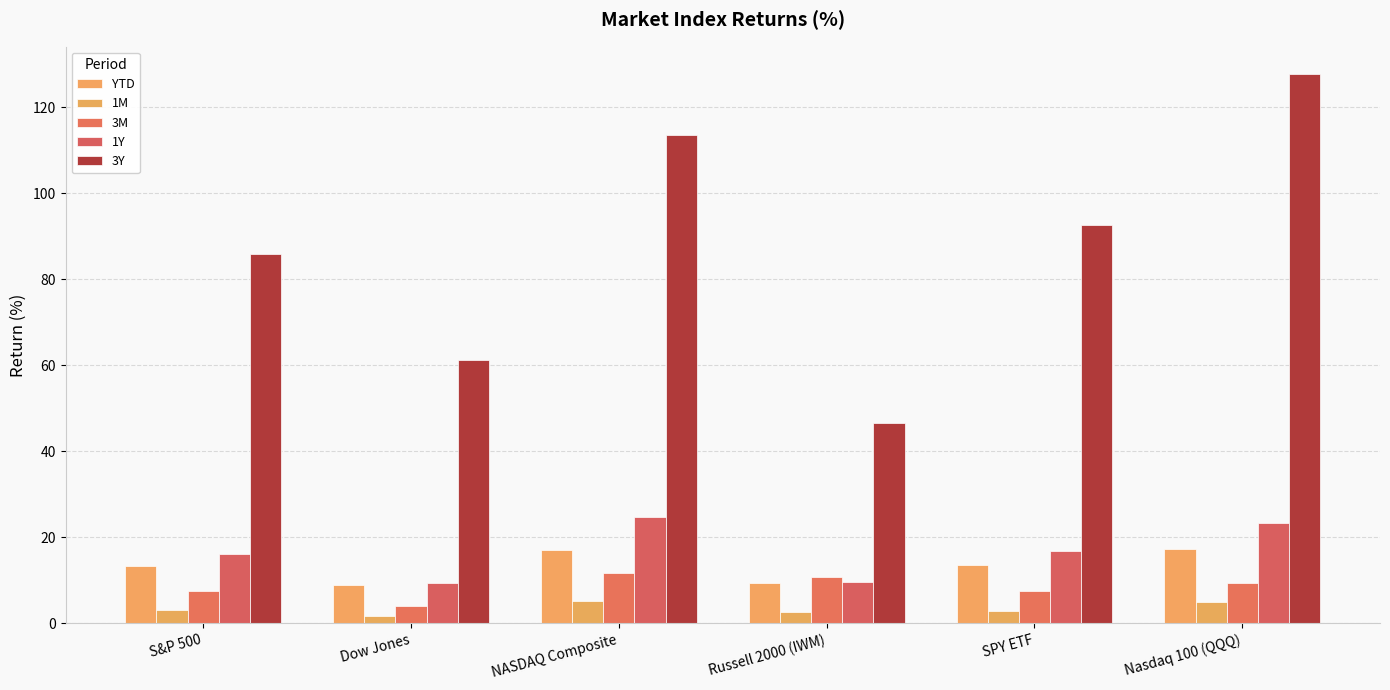

What are all the series names shown in the legend?

YTD, 1M, 3M, 1Y, 3Y